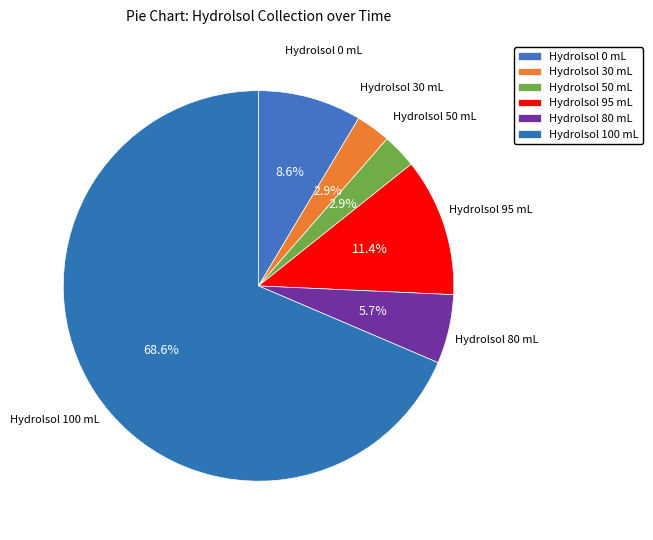

Does Hydrolsol 50 mL account for over 50% of the chart?

No